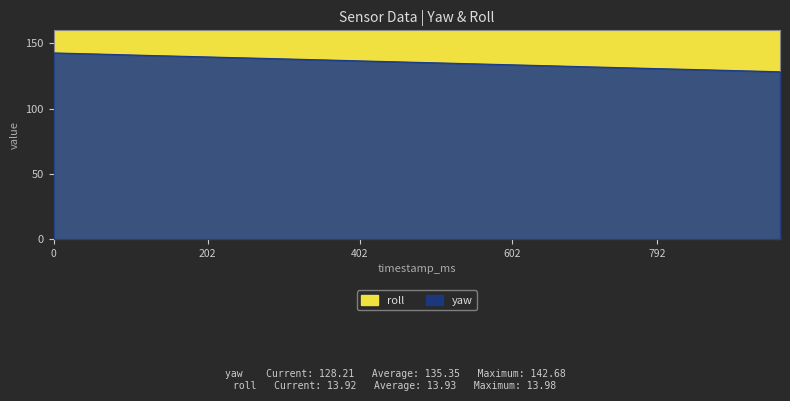

True or false: roll has more than 1 interior local peaks.

True